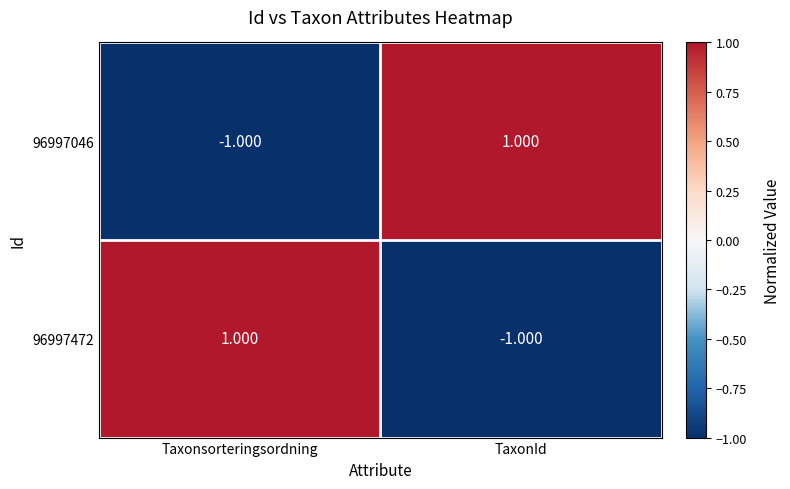

List the labels in order of 96997046 value, largest first.

TaxonId, Taxonsorteringsordning